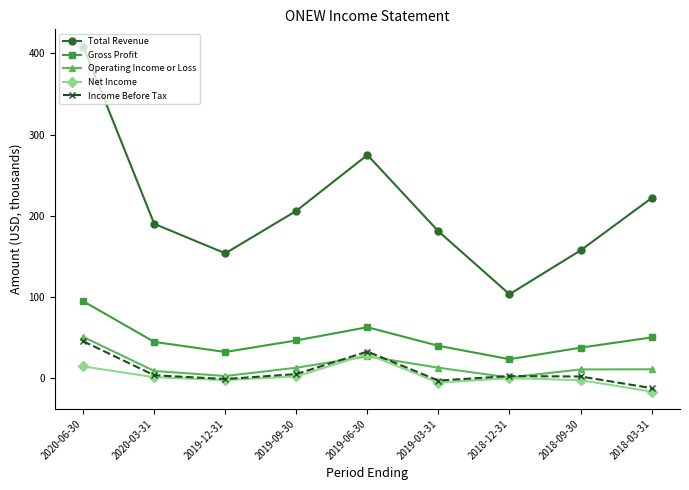

Rank the series by their maximum value, from highest to lowest.

Total Revenue, Gross Profit, Operating Income or Loss, Income Before Tax, Net Income